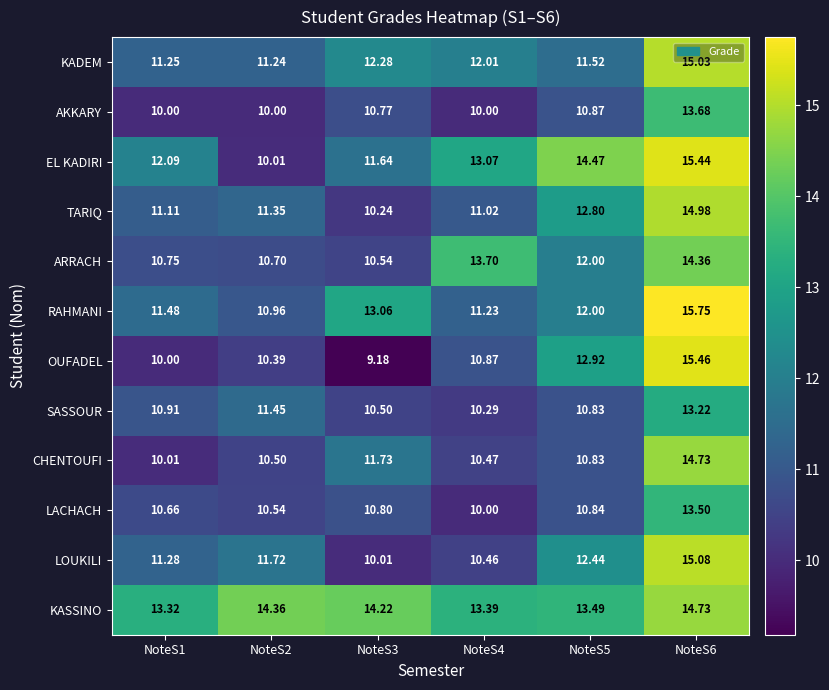

Which series has the widest spread of values?

OUFADEL